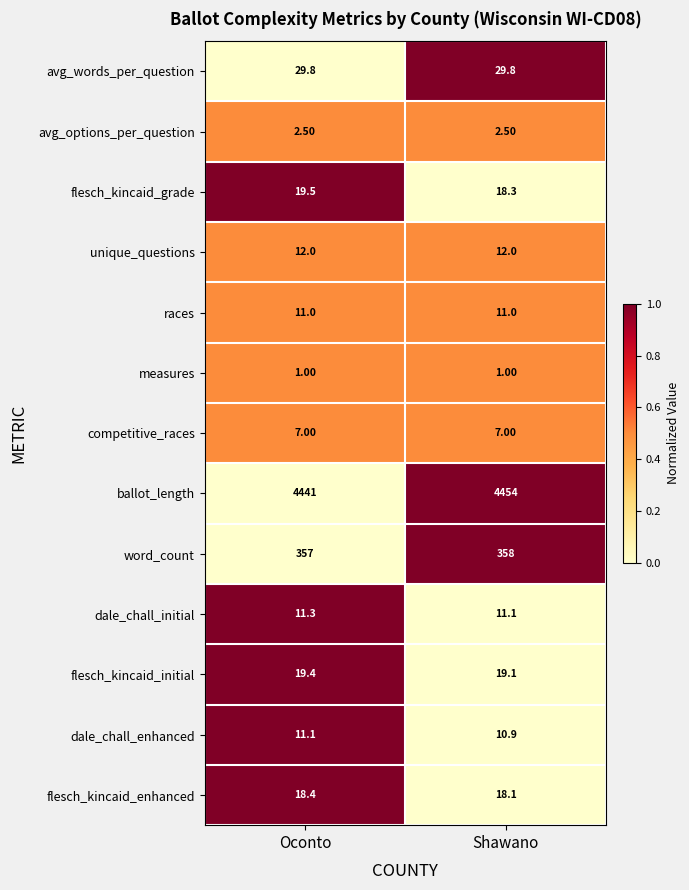

At which category is the sum across all series the highest?

Shawano